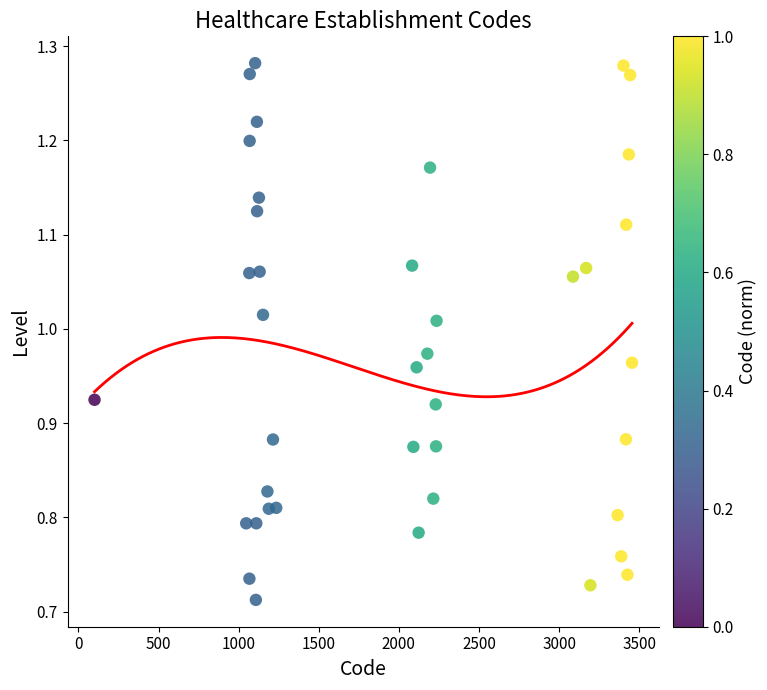

What is the range of X values (max minus min)?

3354.5